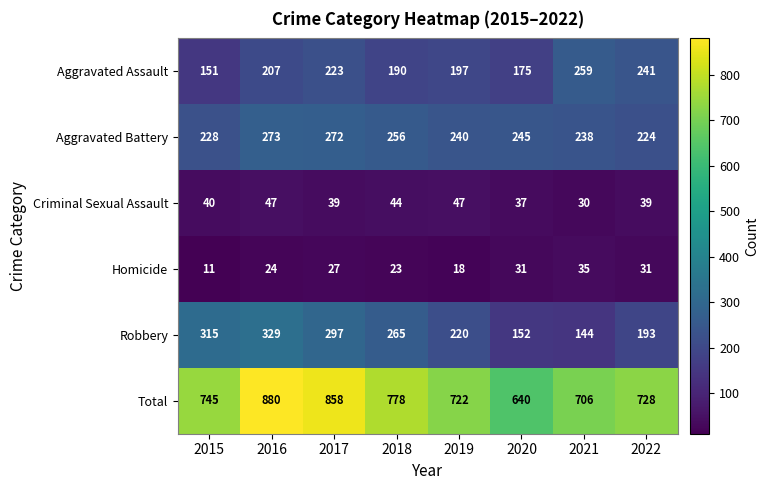

What is the sum of the Aggravated Assault values at 2019 and 2017?

420